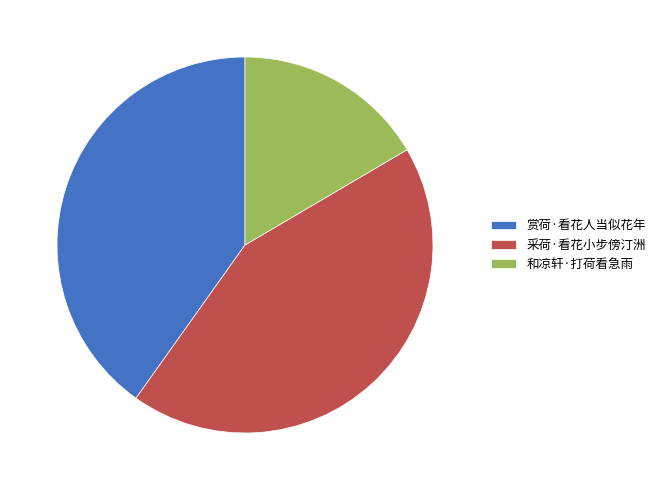

Combined, do 赏荷·看花人当似花年 and 和凉轩·打荷看急雨 account for over 50%?

Yes